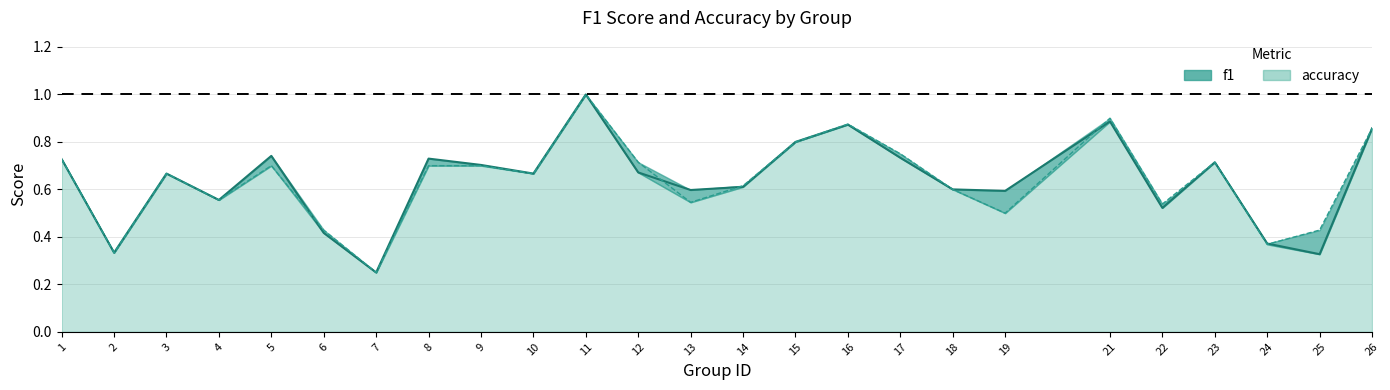

After their last crossing, which series has the higher values: f1 or accuracy?

accuracy